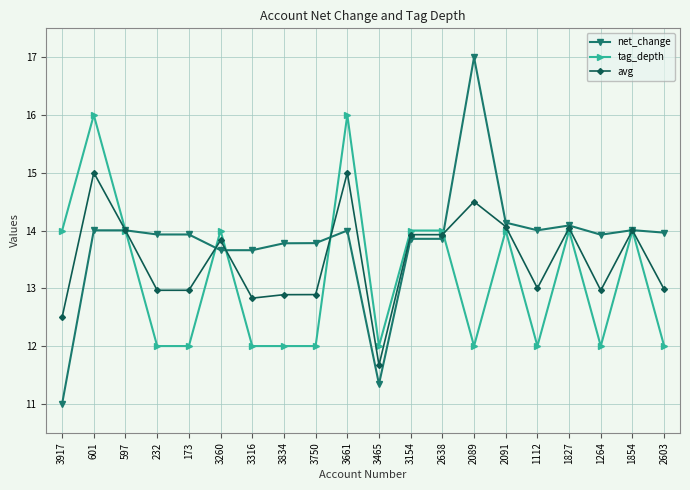

Between 3316 and 2091, which series saw the biggest shift?

tag_depth